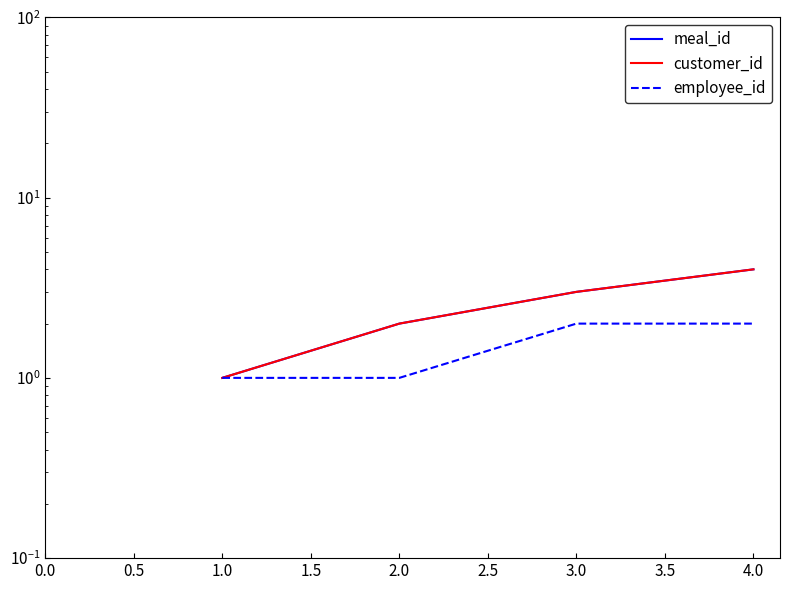

What is the difference between the maximum and minimum values in the customer_id series?

3